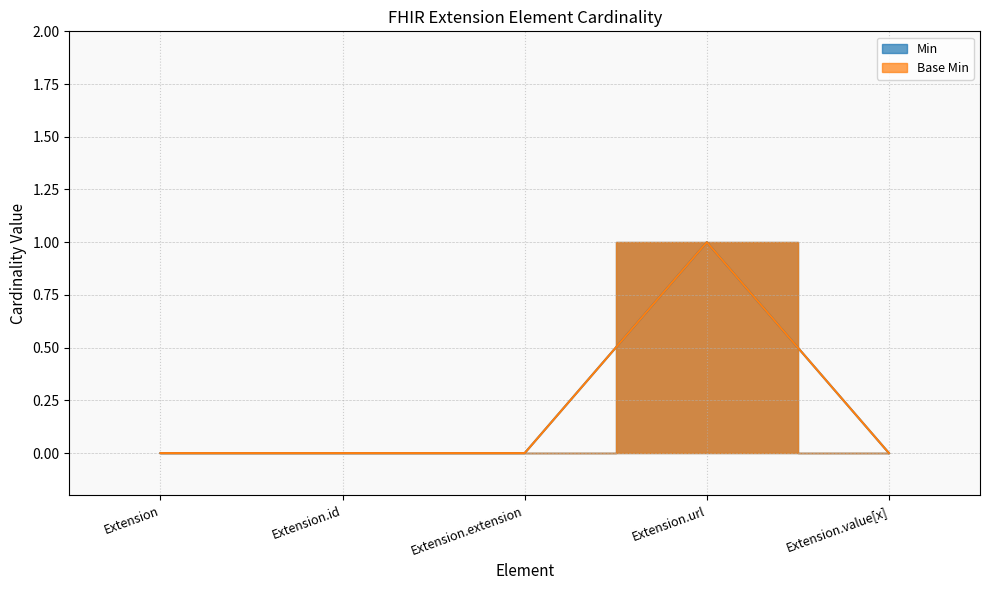

What is the difference between the maximum and minimum values in the Base Min series?

1